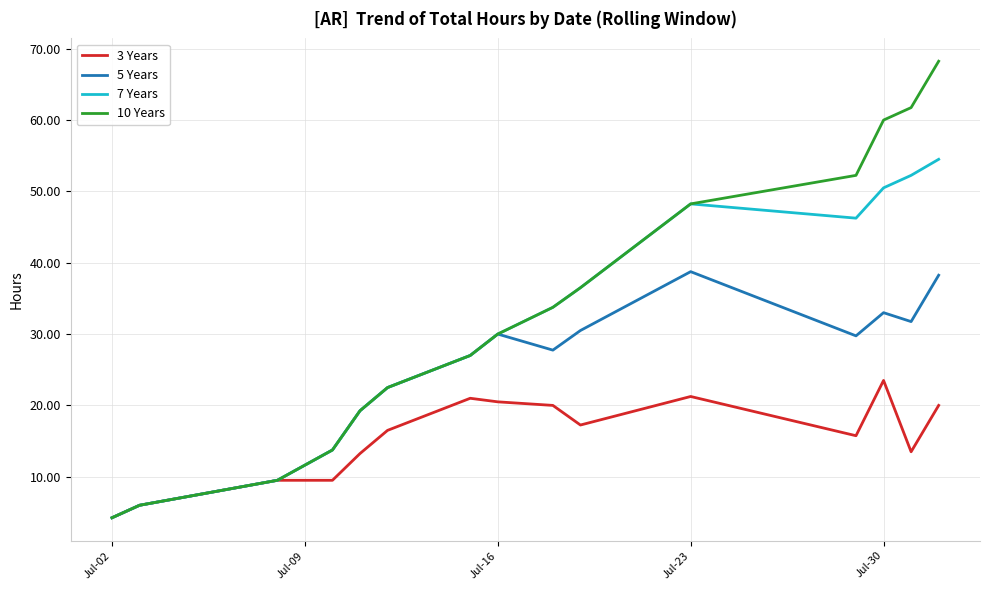

Rank the series by their maximum value, from lowest to highest.

3 Years, 5 Years, 7 Years, 10 Years